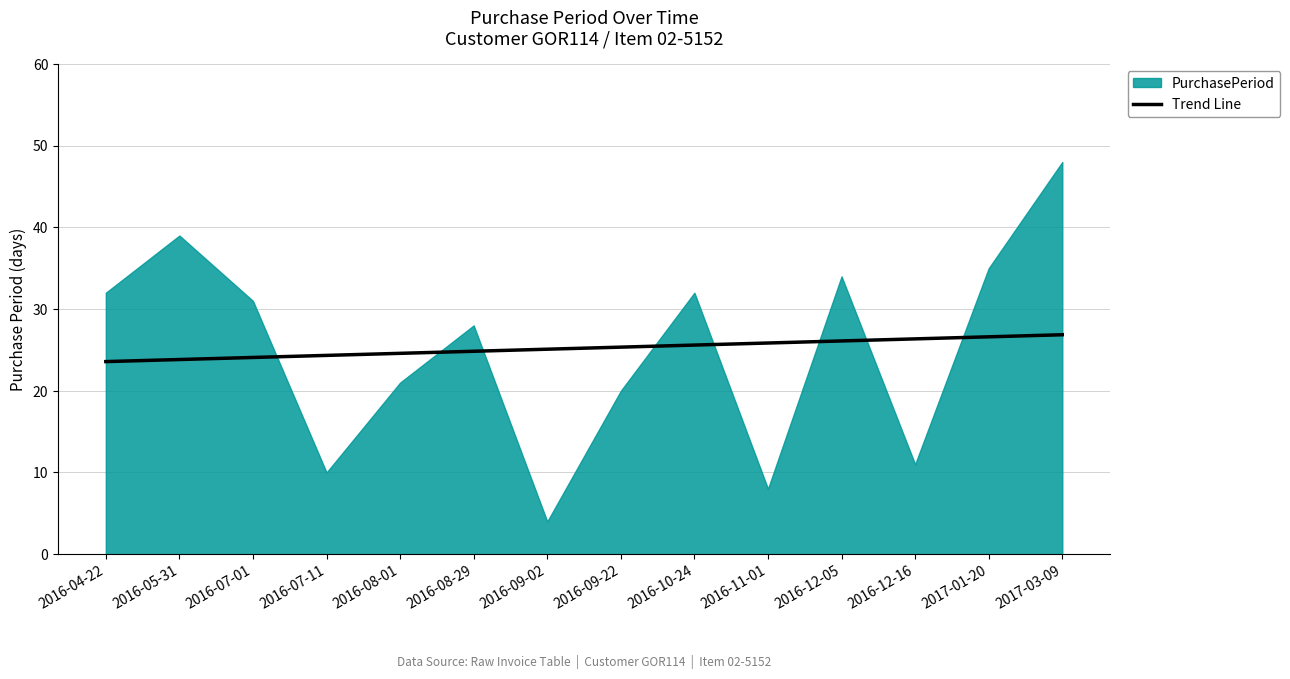

What position from the right is 2016-05-31?

13